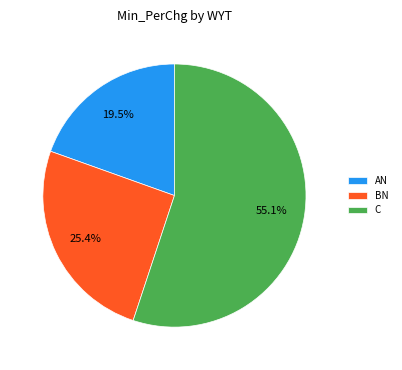

True or false: AN accounts for 25% of the total.

False